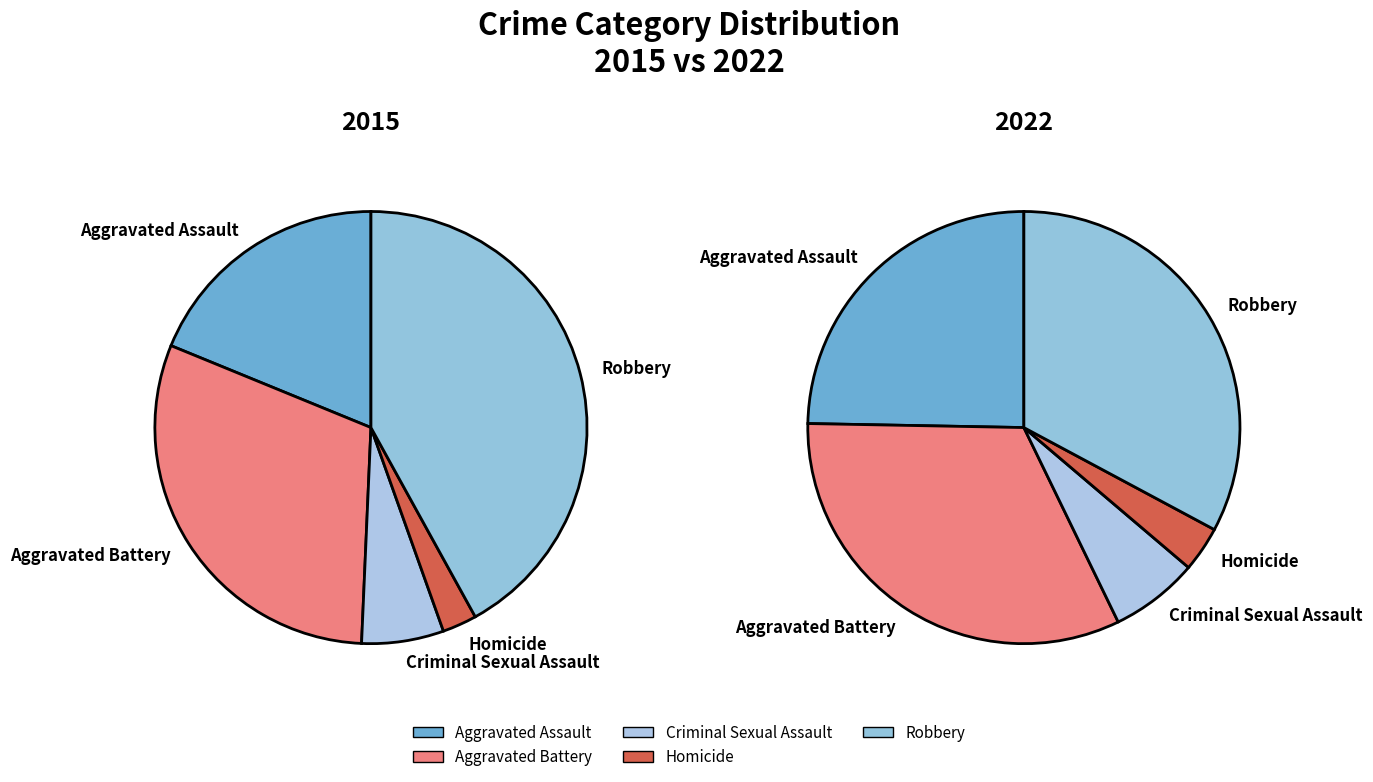

Which category has the smallest portion of the pie?

Homicide